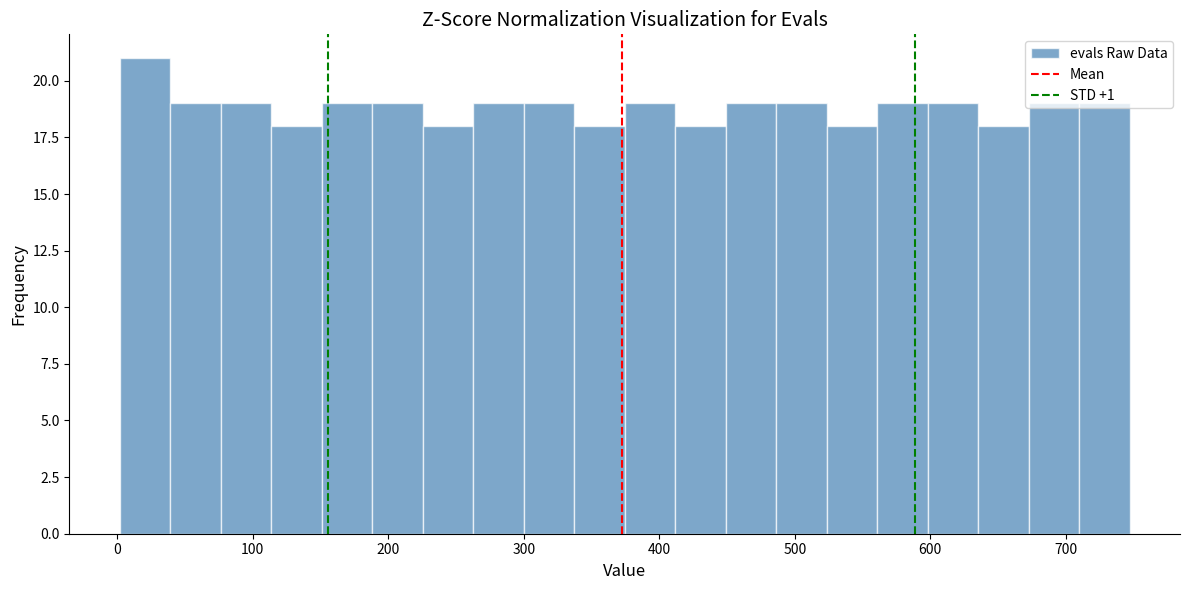

Read against the x-axis, roughly where is the centre of the tallest bar?

20